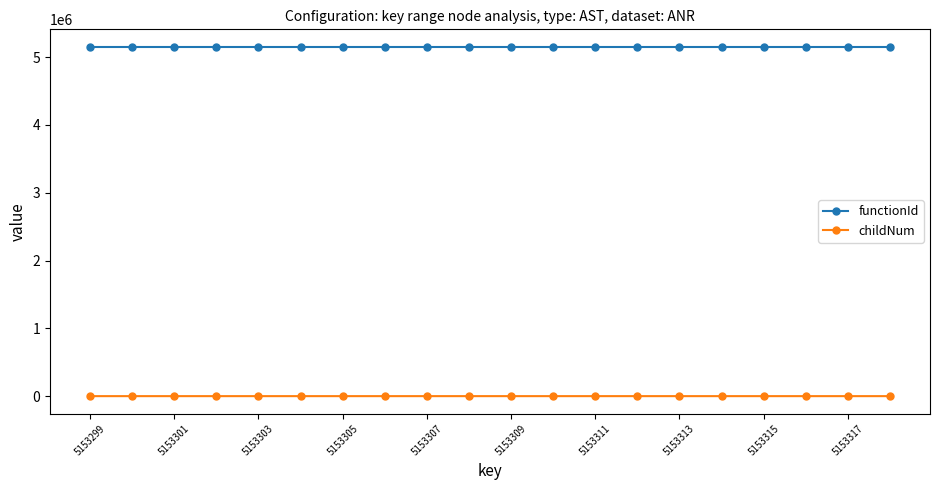

Which series has the largest range (max minus min)?

childNum